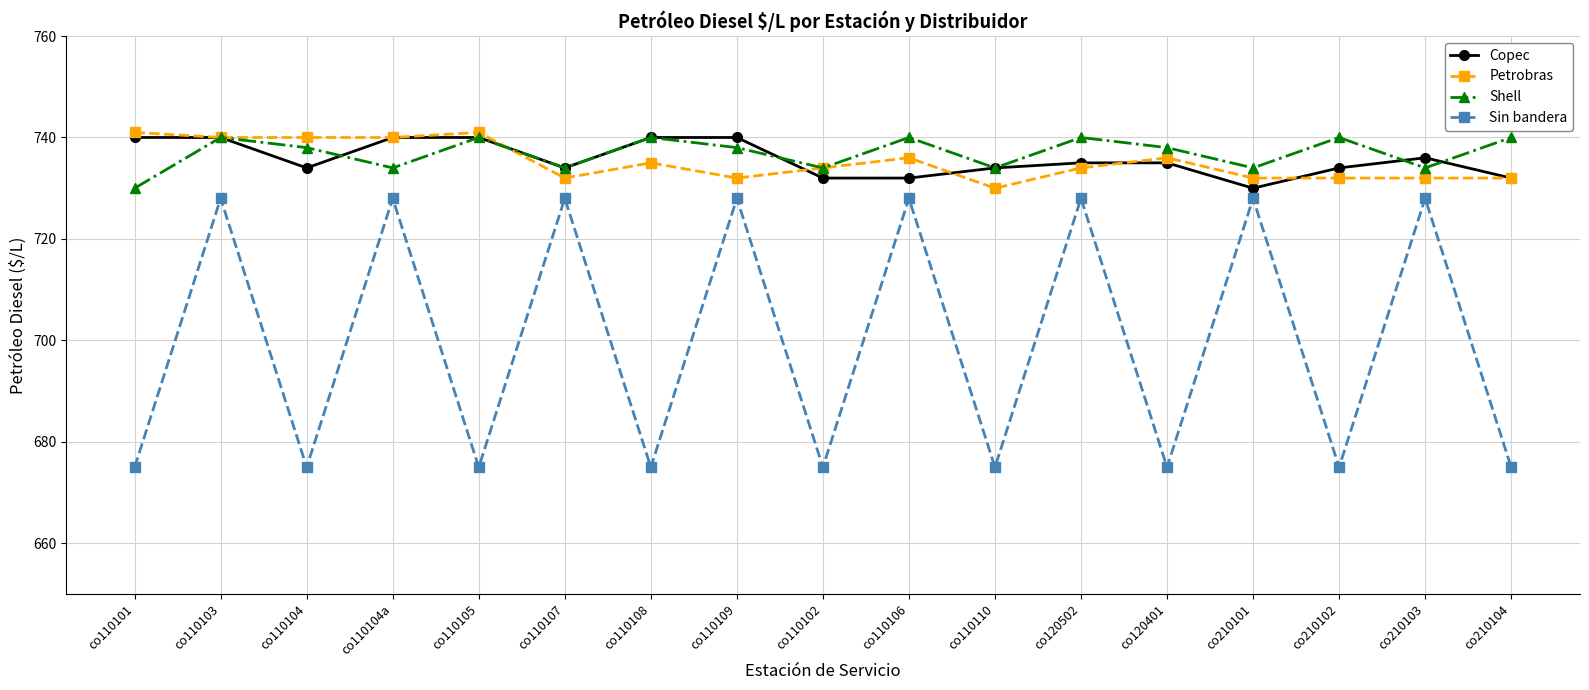

Between co110103 and co210101, which series saw the biggest shift?

Copec